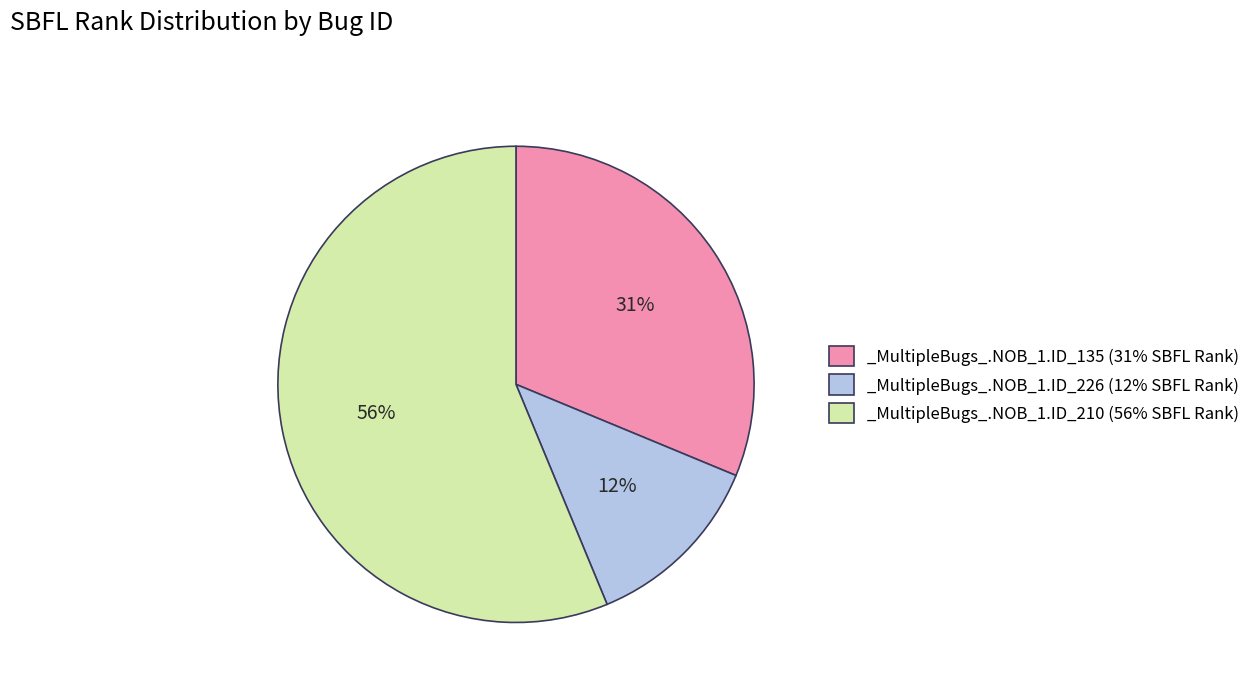

To the nearest percent, what percentage of the pie is _MultipleBugs_.NOB_1.ID_135 (31% SBFL Rank)?

31%